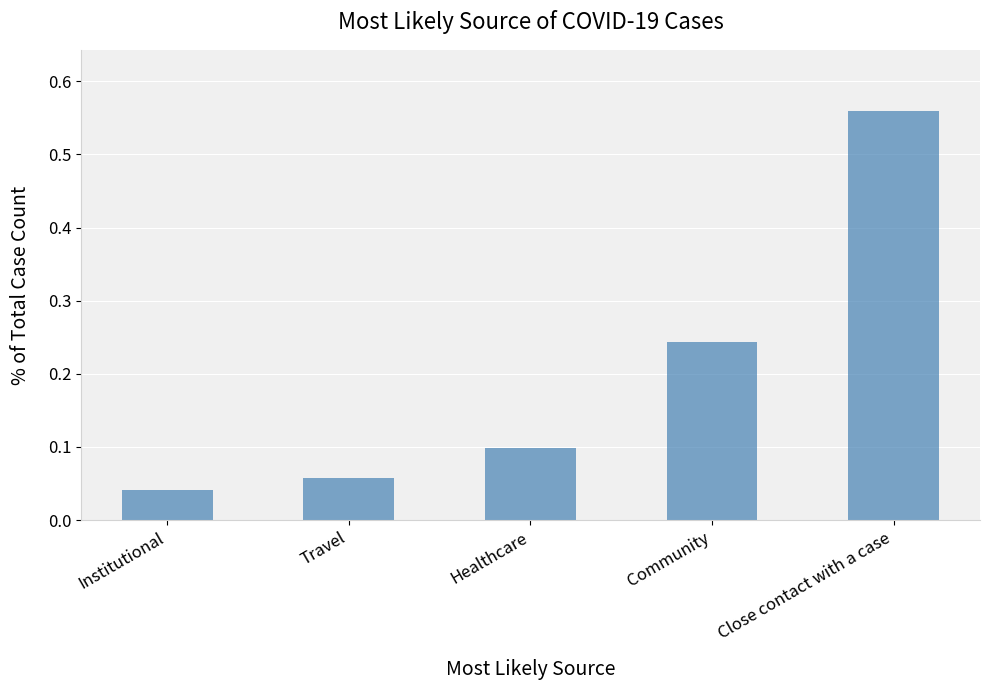

Which category has the highest value across all series?

Close contact with a case